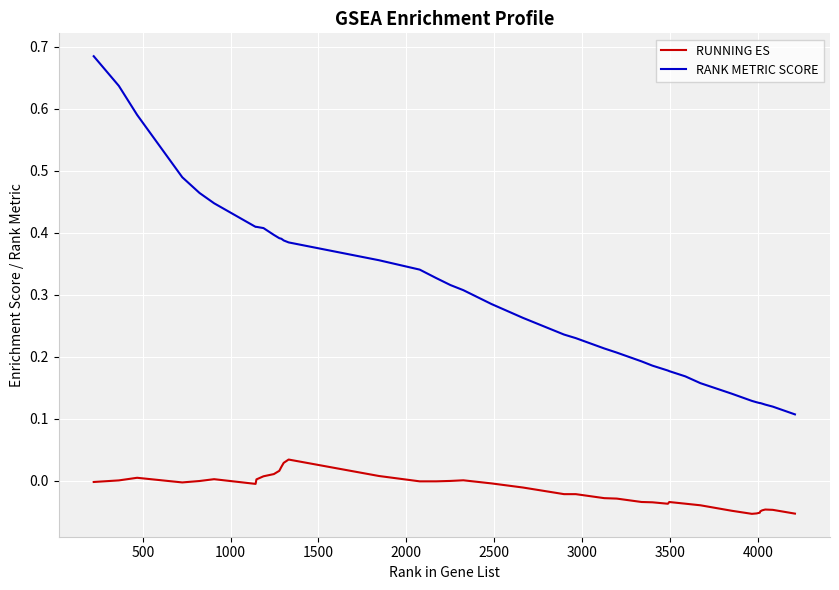

List the series in order of their overall mean, lowest first.

RUNNING ES, RANK METRIC SCORE